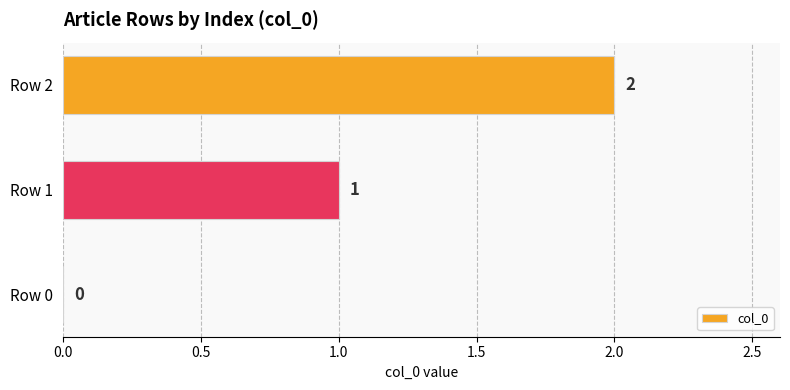

What is the sum of all values?

3